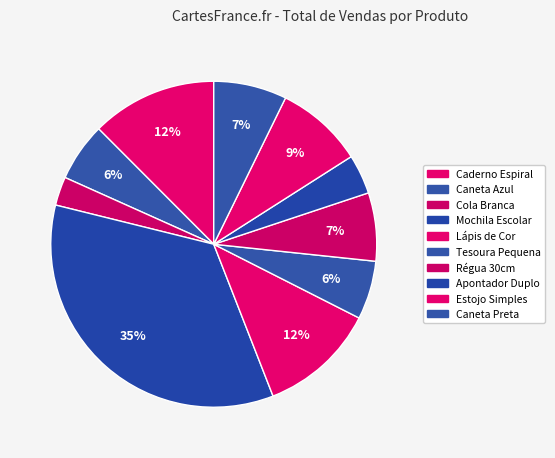

To the nearest percent, what portion does Tesoura Pequena represent?

6%